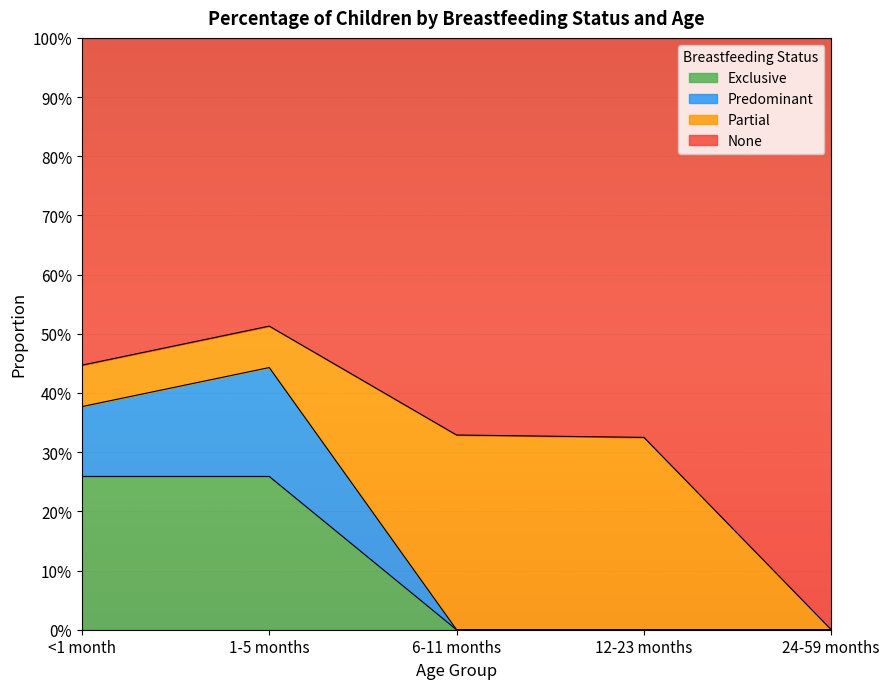

What are all the series names shown in the legend?

Exclusive, Predominant, Partial, None